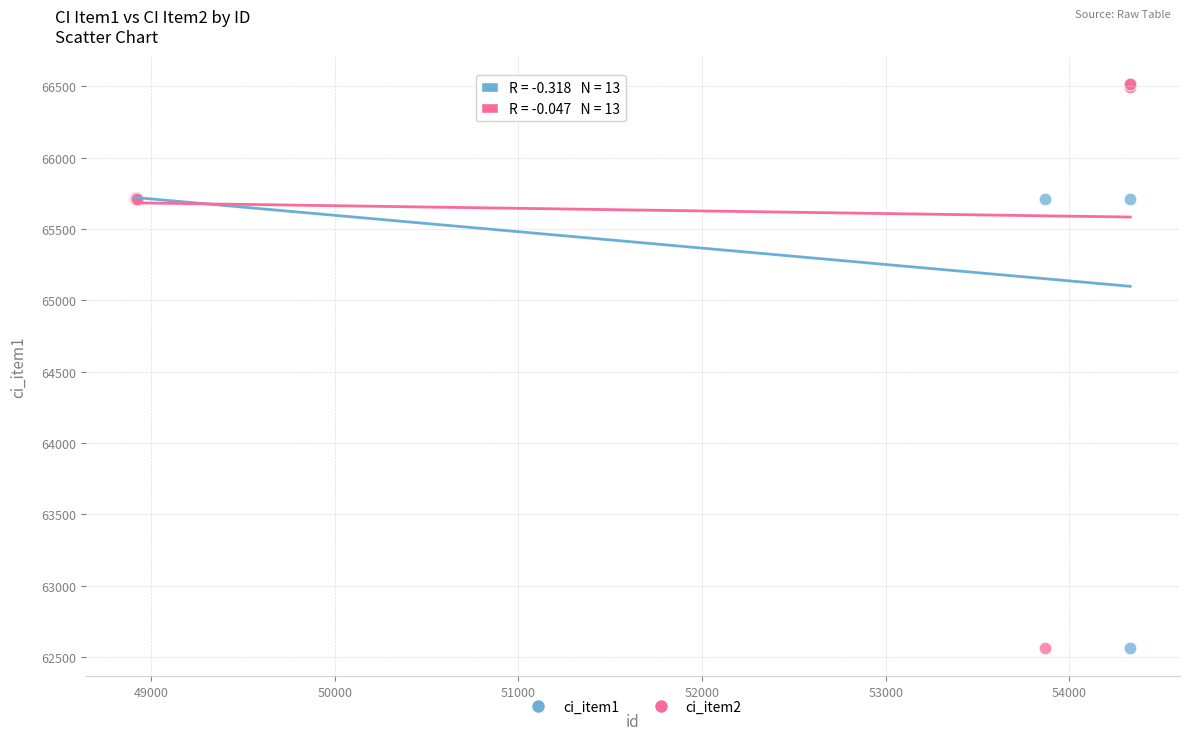

What are all the series names shown in the legend?

ci_item1, ci_item2